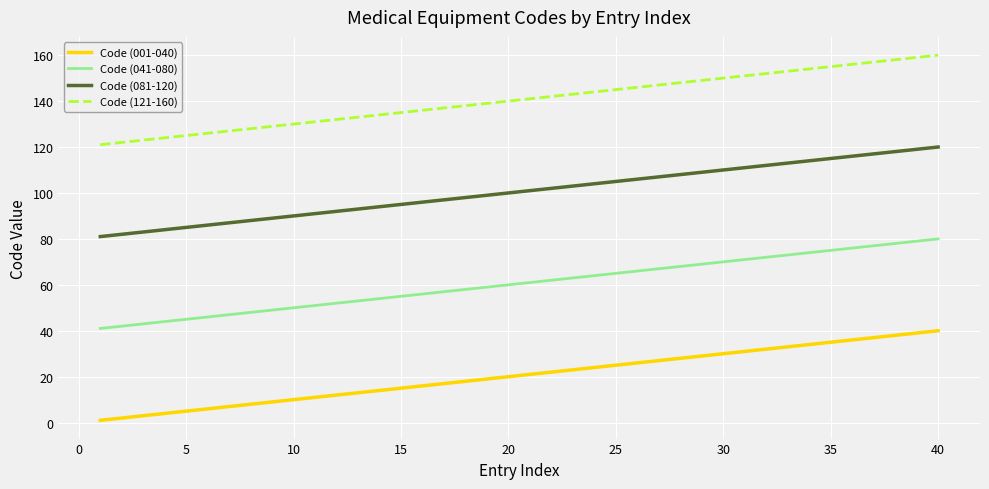

True or false: Code (041-080) and Code (081-120) cross at least once.

False